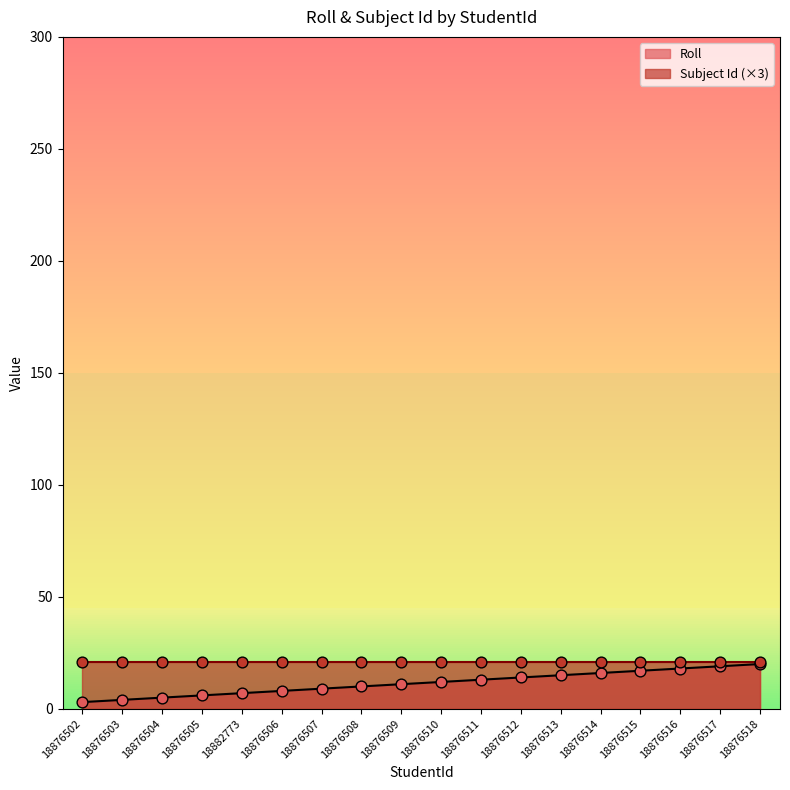

What is the ratio of the value at 18876518 to the value at 18876514?

1.2